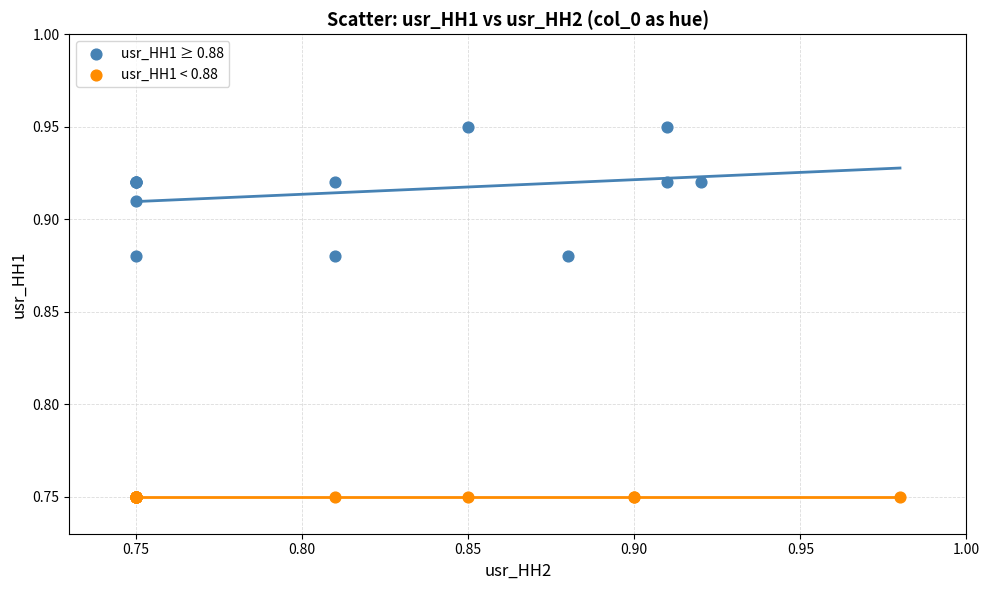

Which series contains the lowest Y value?

usr_HH1 < 0.88